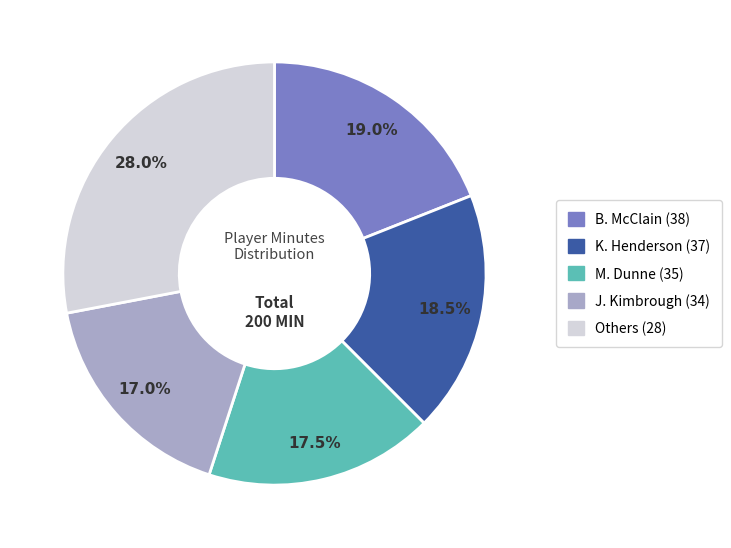

Is there any slice that represents more than half of the pie?

No